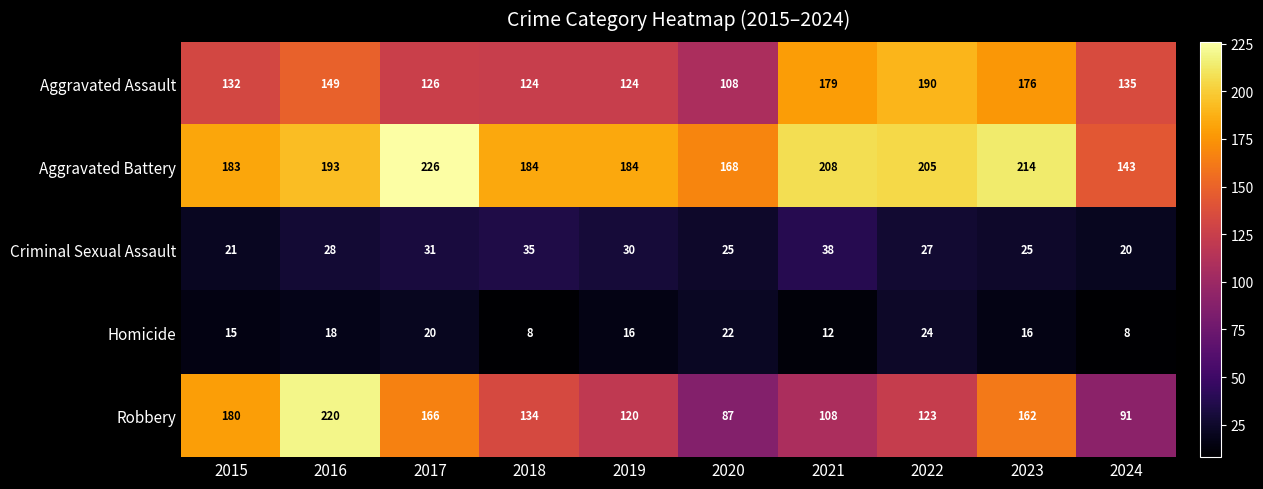

True or false: Criminal Sexual Assault has a value of 25 at 2020.

True